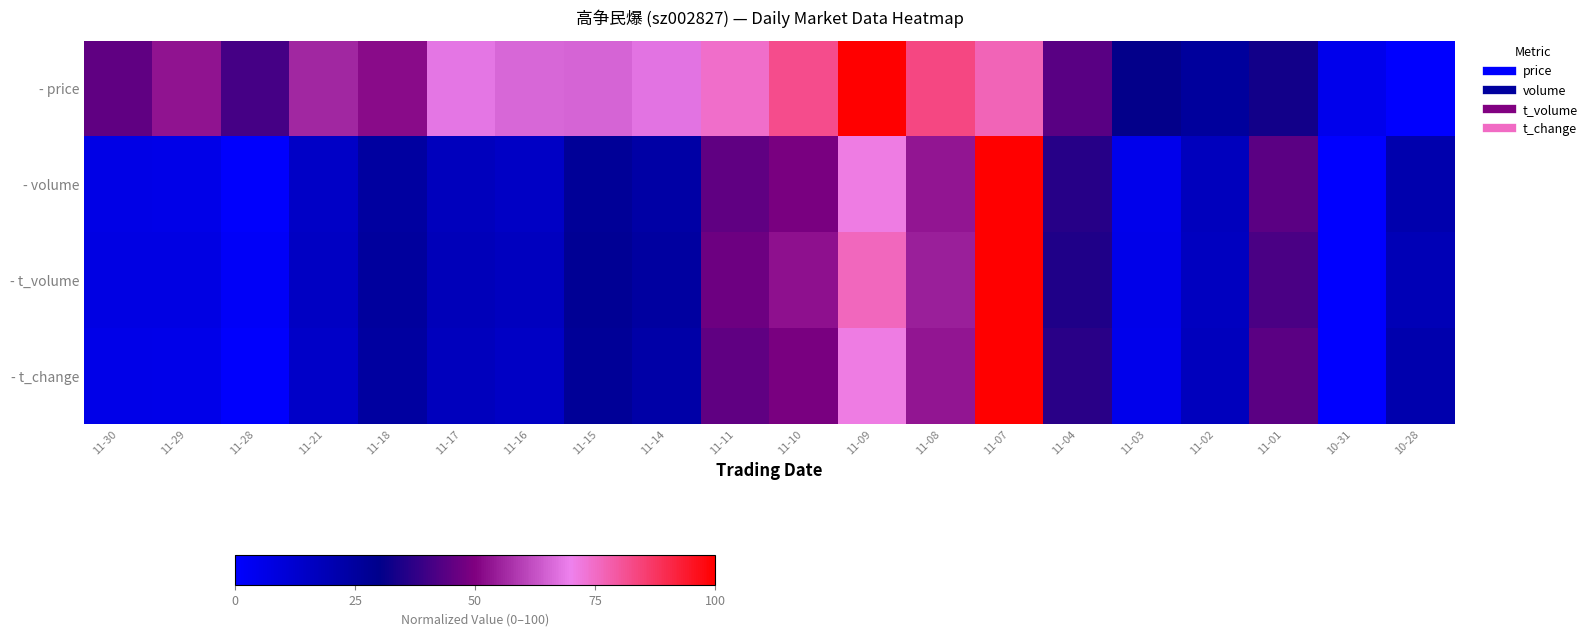

Reading right to left, transcribe all the data shown in this chart.

- price: 10-28=0.0	10-31=4.9	11-01=32.9	11-02=25.6	11-03=30.5	11-04=43.9	11-07=76.8	11-08=83.5	11-09=100.0	11-10=82.3	11-11=74.4	11-14=67.7	11-15=65.2	11-16=65.9	11-17=68.3	11-18=51.8	11-21=56.1	11-28=40.9	11-29=53.0	11-30=45.1
- volume: 10-28=21.5	10-31=0.0	11-01=44.4	11-02=17.1	11-03=5.2	11-04=36.3	11-07=100.0	11-08=53.2	11-09=71.1	11-10=49.0	11-11=45.1	11-14=23.1	11-15=26.7	11-16=15.1	11-17=16.8	11-18=24.6	11-21=14.5	11-28=0.8	11-29=6.1	11-30=6.3
- t_volume: 10-28=18.8	10-31=0.0	11-01=41.7	11-02=16.4	11-03=5.6	11-04=35.0	11-07=100.0	11-08=55.0	11-09=76.0	11-10=52.5	11-11=47.1	11-14=24.5	11-15=27.5	11-16=16.5	11-17=18.0	11-18=25.2	11-21=15.3	11-28=1.8	11-29=7.1	11-30=7.4
- t_change: 10-28=21.4	10-31=0.0	11-01=44.3	11-02=16.8	11-03=5.2	11-04=36.4	11-07=100.0	11-08=53.2	11-09=71.3	11-10=48.9	11-11=45.0	11-14=22.9	11-15=26.6	11-16=15.0	11-17=16.8	11-18=24.5	11-21=14.4	11-28=0.6	11-29=5.8	11-30=6.1